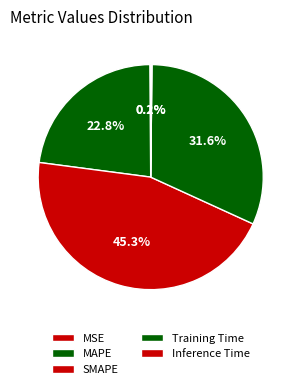

To the nearest percent, what percentage of the pie is Training Time?

32%